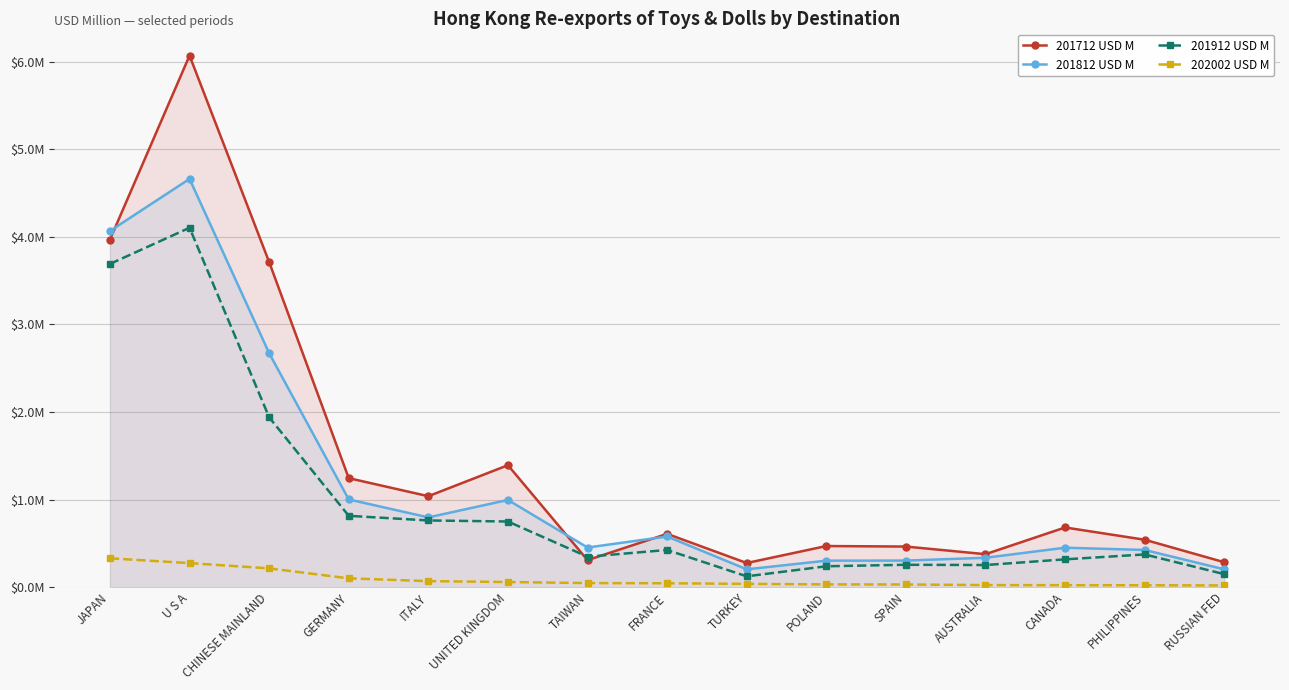

Rank the series by their maximum value, from highest to lowest.

201712 USD M, 201812 USD M, 201912 USD M, 202002 USD M